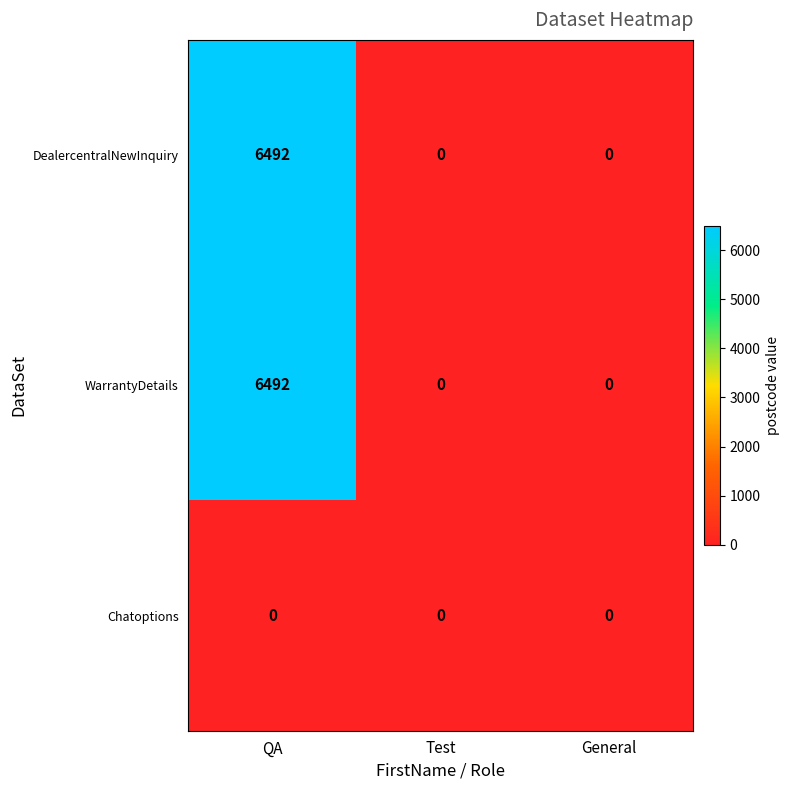

True or false: DealercentralNewInquiry has a value of 8843 at QA.

False